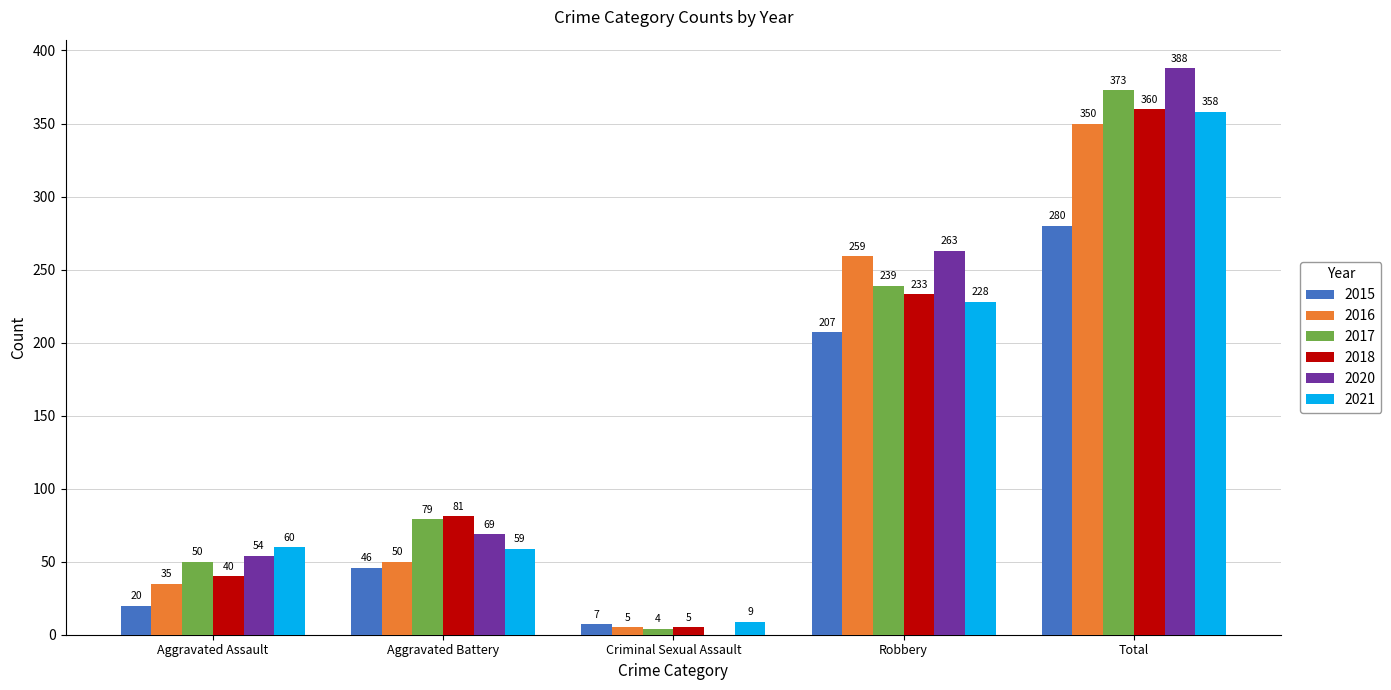

Which series changed the most between Aggravated Assault and Robbery?

2016